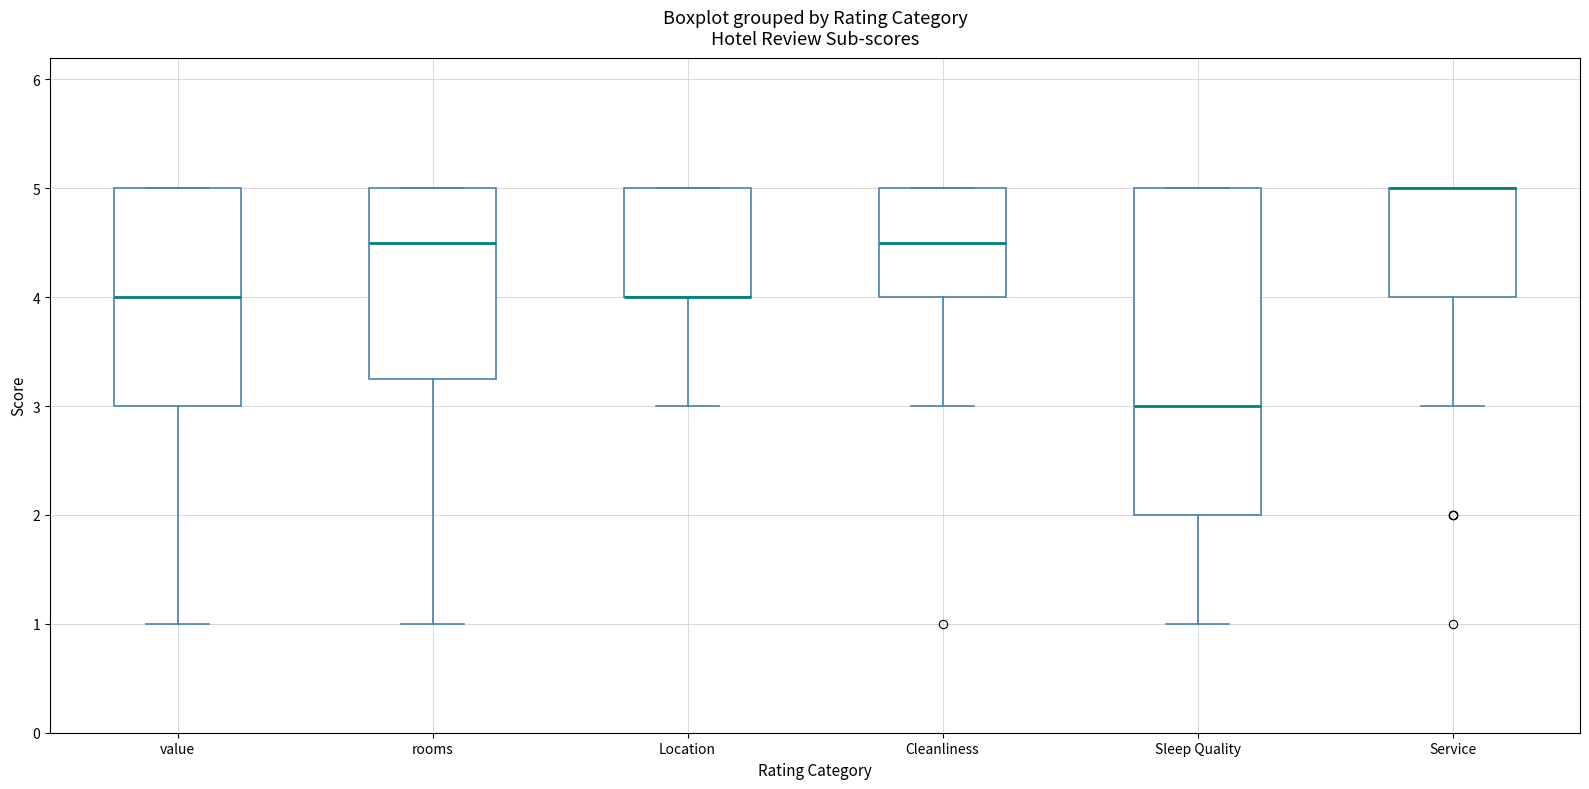

Where does the lower whisker of the box for rooms end on the y-axis? The values are not printed on the chart, so give them approximately, as read against the axis.

1.0